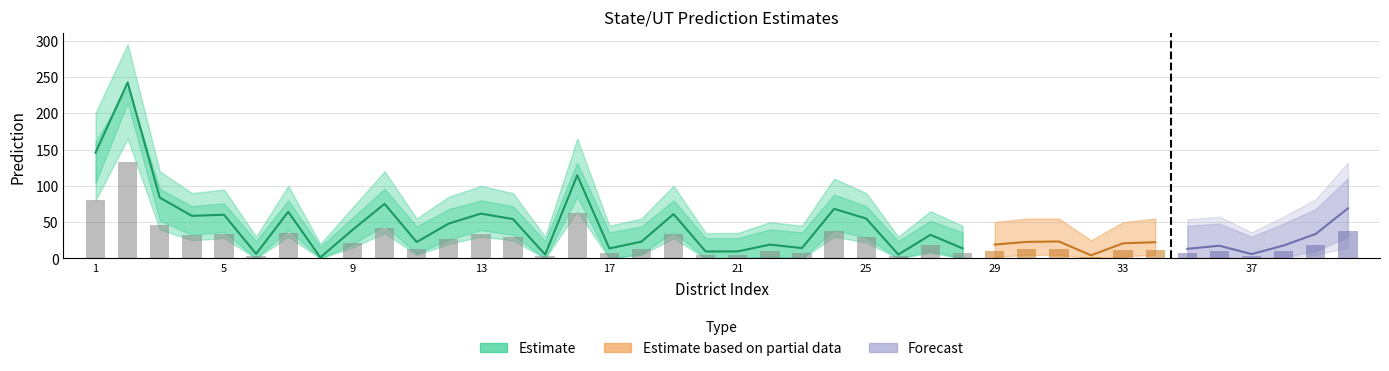

Which label corresponds to the largest value in the chart?

2